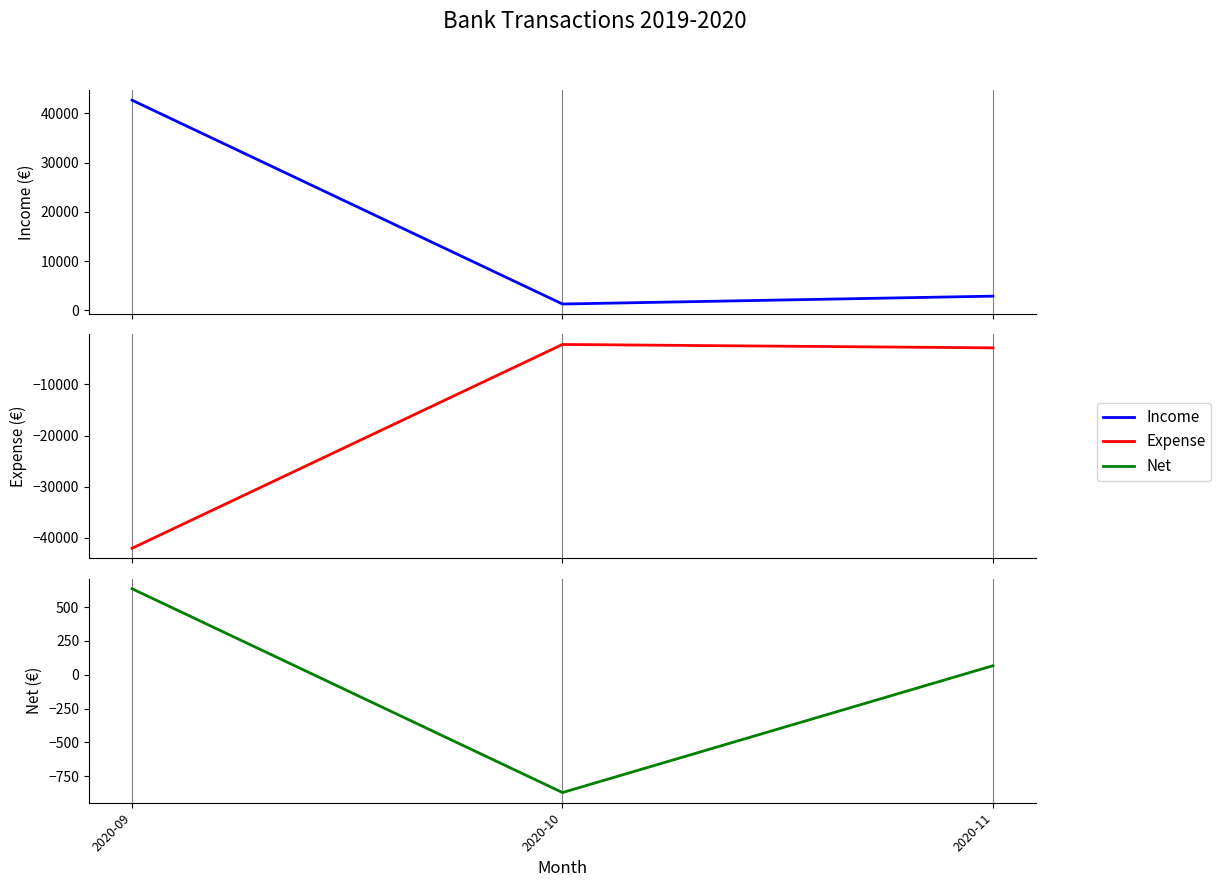

At 2020-09, list the series in order from largest to smallest.

Income, Net, Expense